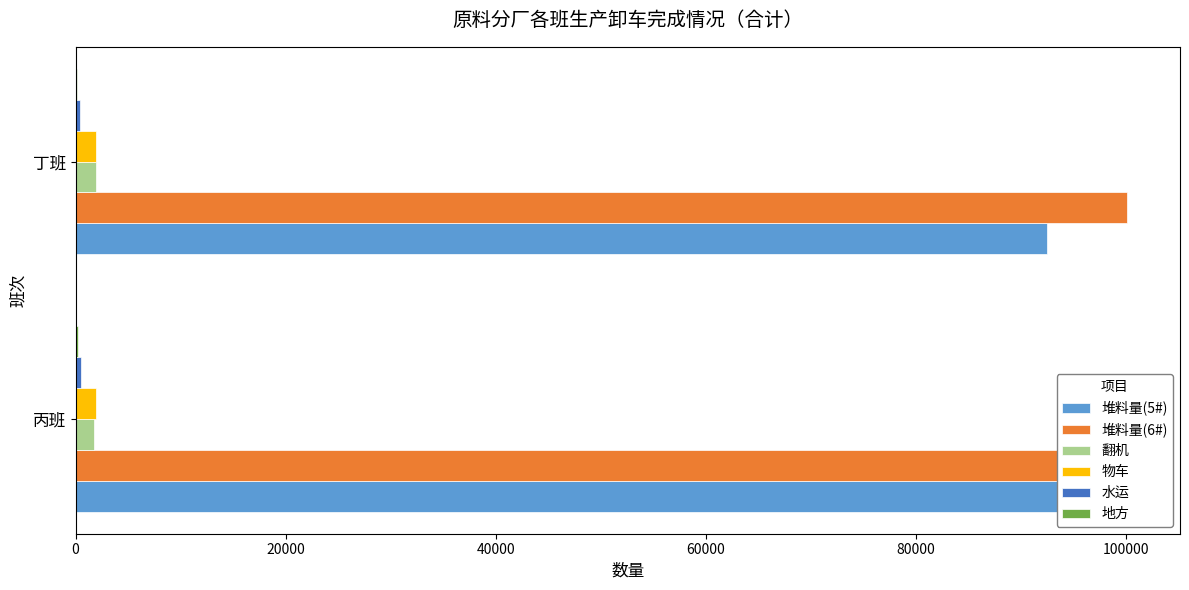

At 丙班, list the series in order from largest to smallest.

堆料量(6#), 堆料量(5#), 物车, 翻机, 水运, 地方